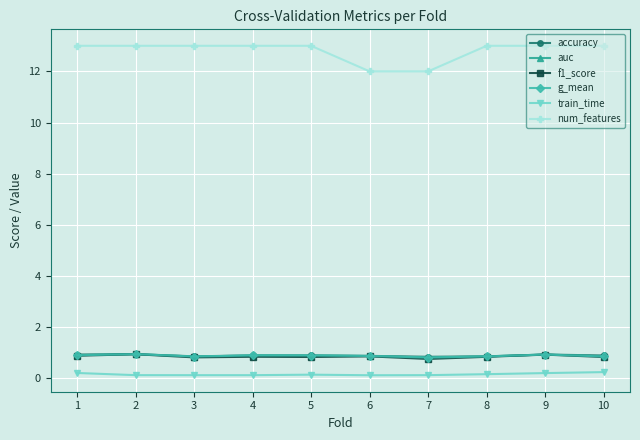

Which series has the widest spread of values?

num_features